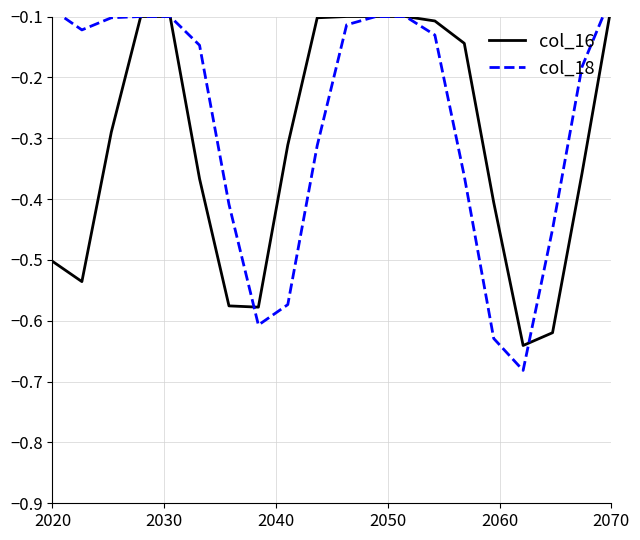

Does the chart have visible grid lines?

Yes